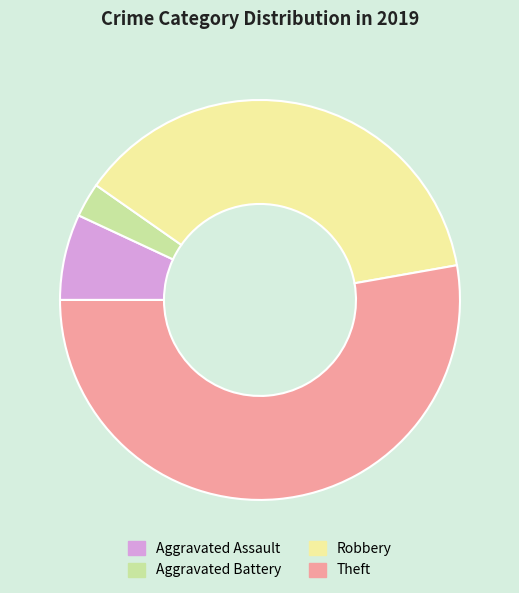

What is the ratio of the value at Aggravated Battery to the value at Aggravated Assault?

0.4